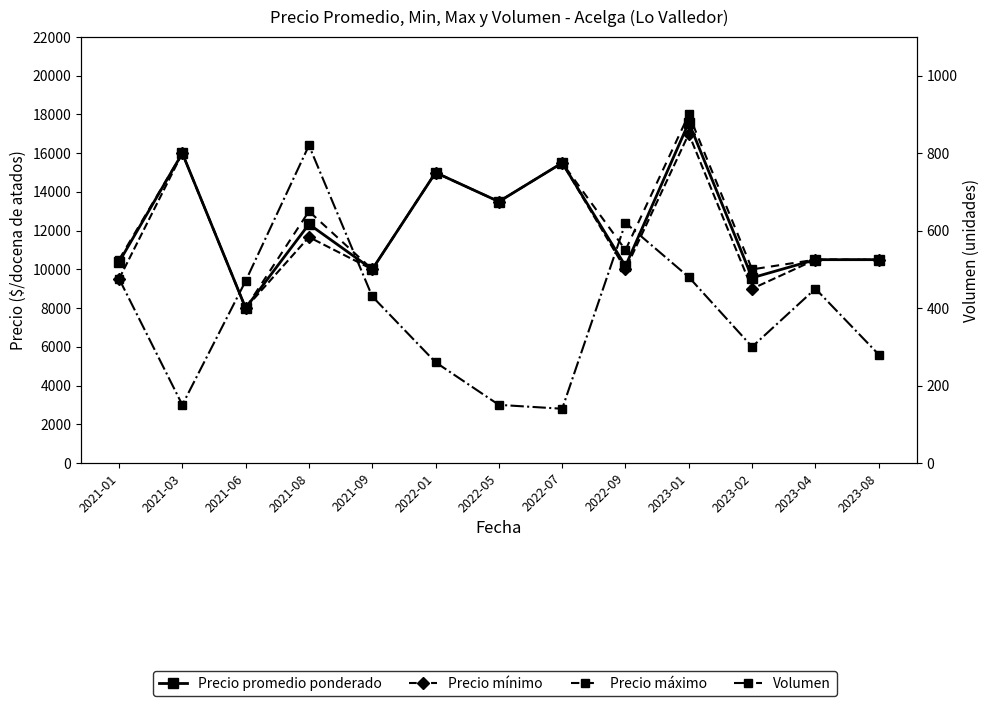

What value does the Precio mínimo series have at 2022-07, to the nearest 10?

15500